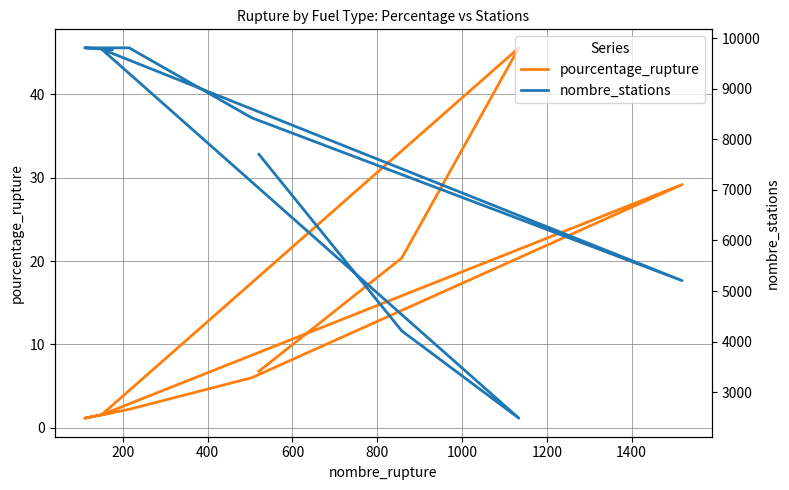

List the series in order of their peak value, lowest first.

pourcentage_rupture, nombre_stations